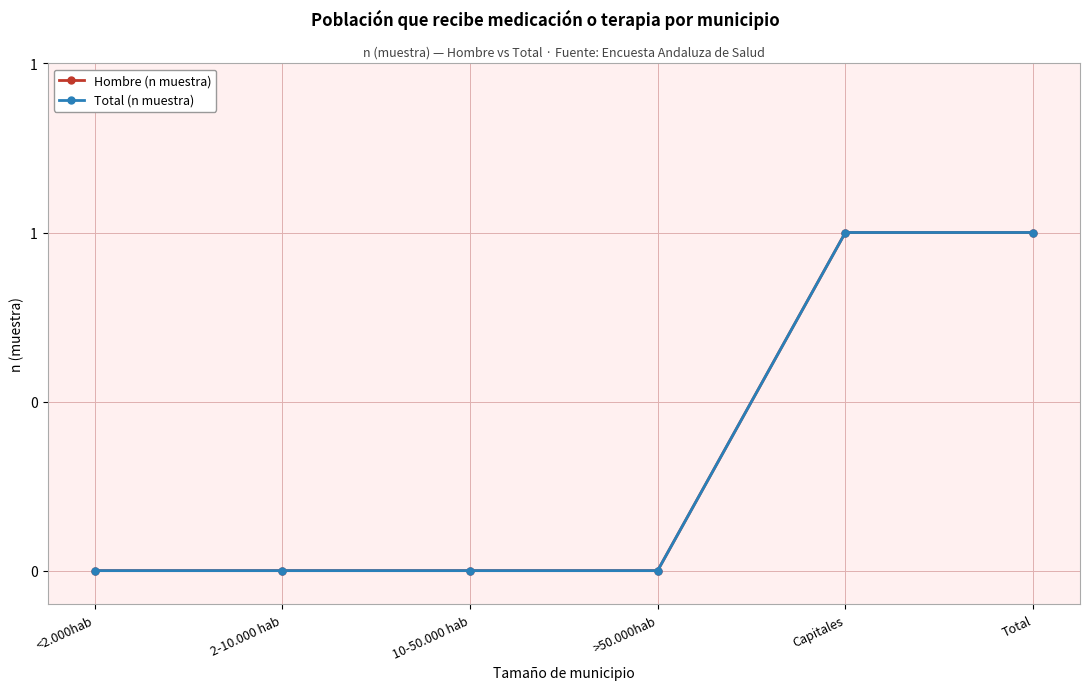

Is this an area chart (filled region under the line)?

No